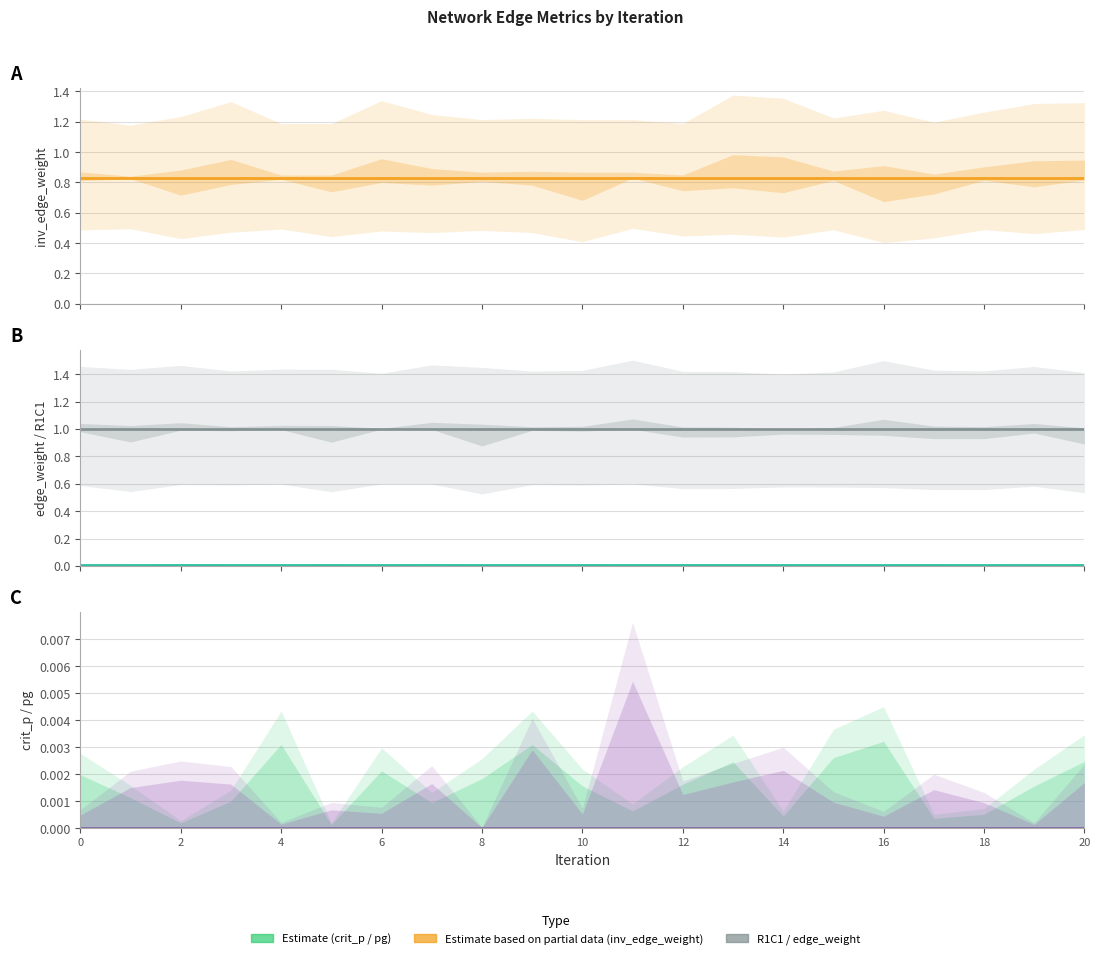

Between 4 and 10, which is larger?

4